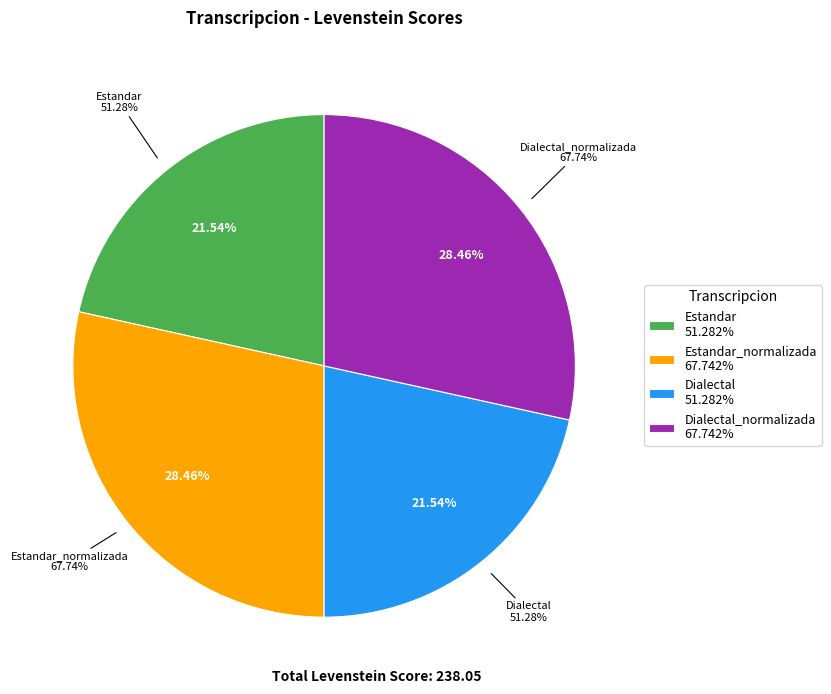

Count the number of slices in the pie.

4